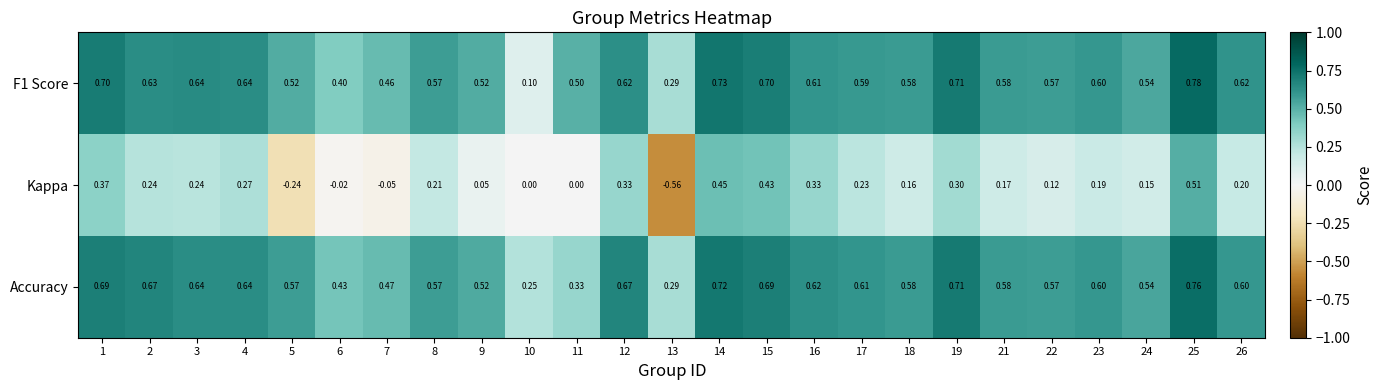

Is the value of F1 Score at 23 greater than the value of Accuracy at 5?

Yes